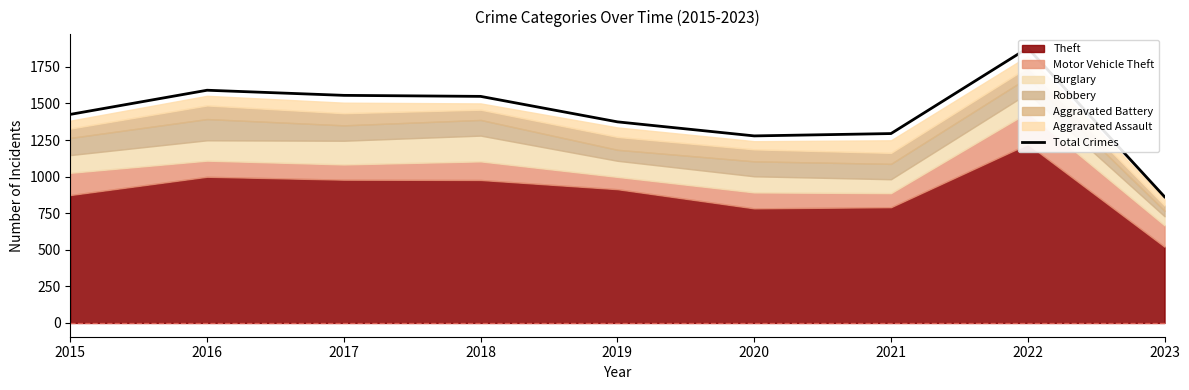

The value at 2022 is 3301. True or false?

False